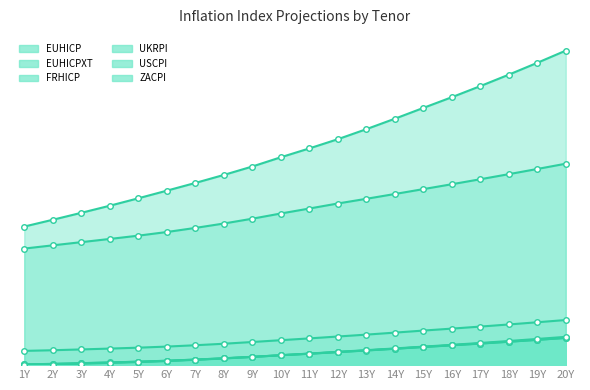

How many lines are shown in the chart?

6